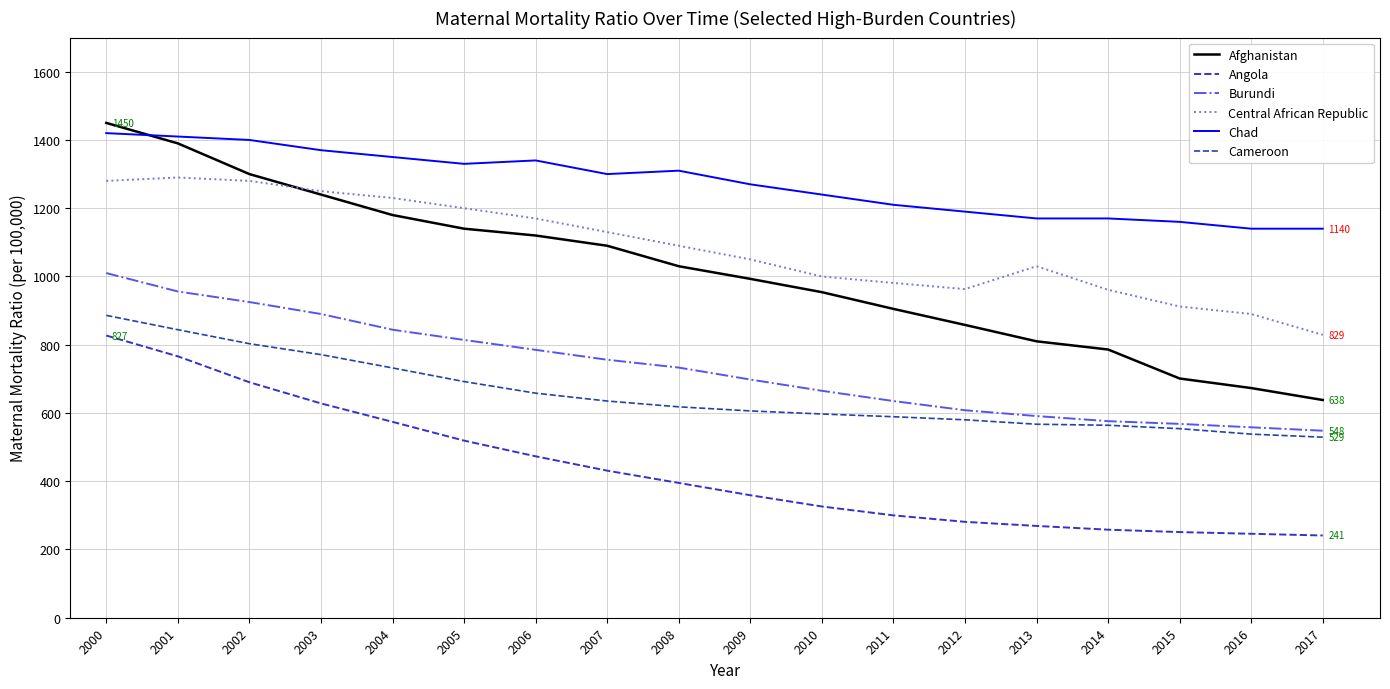

What is the spread (max minus min) of values at 2005?

811